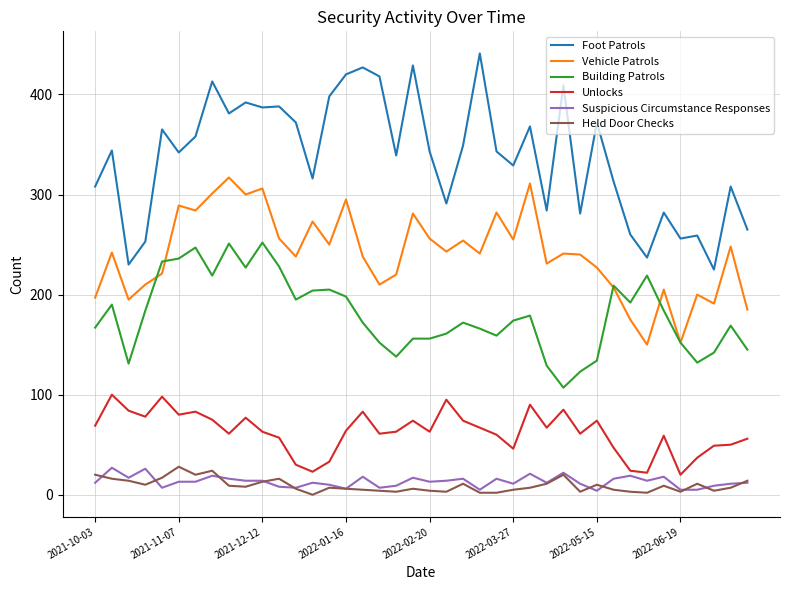

True or false: Unlocks and Foot Patrols intersect in this chart.

False